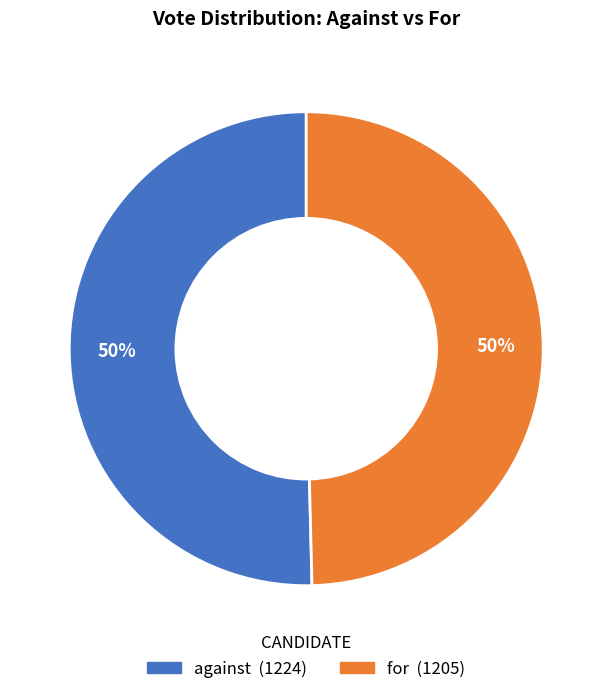

Approximately how many times larger is the value at against compared to for?

1.0